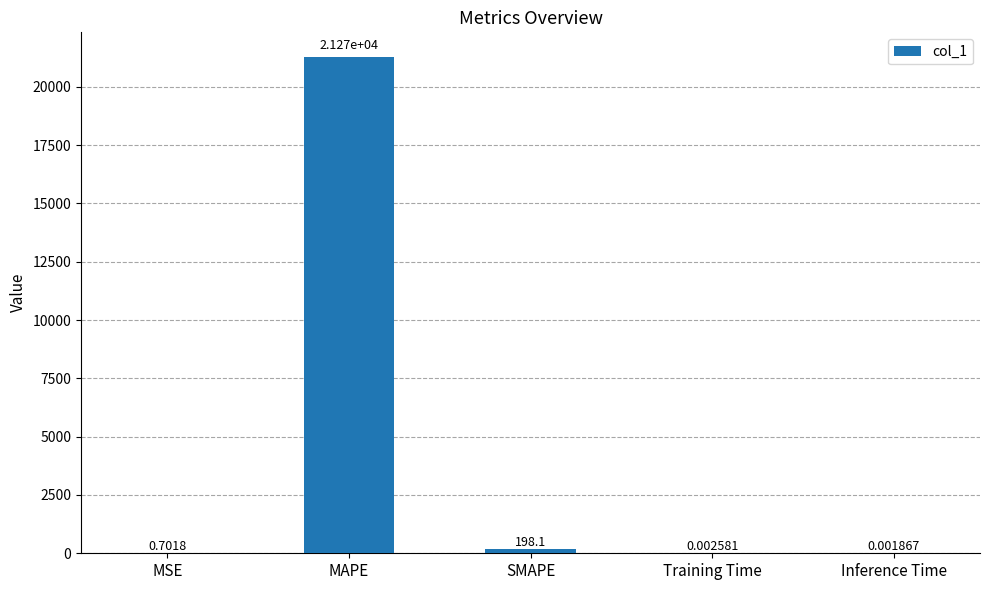

How many data points does each series have?

5